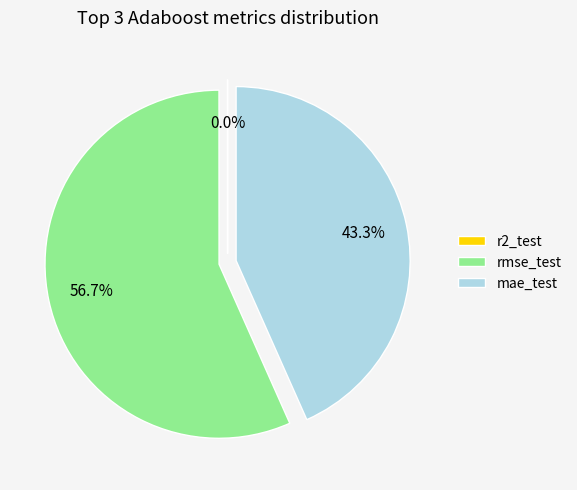

Is mae_test the majority of the pie?

No